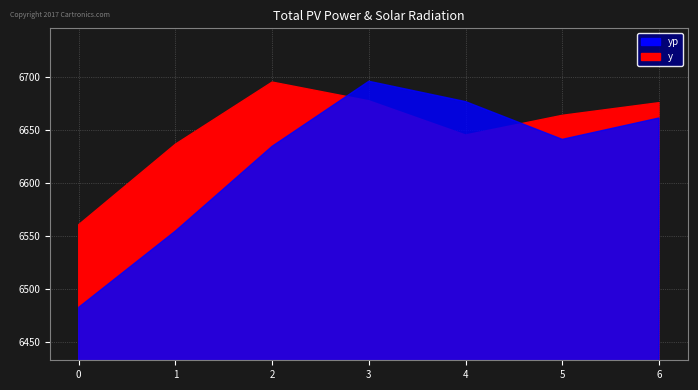

What are all the series names shown in the legend?

y, yp